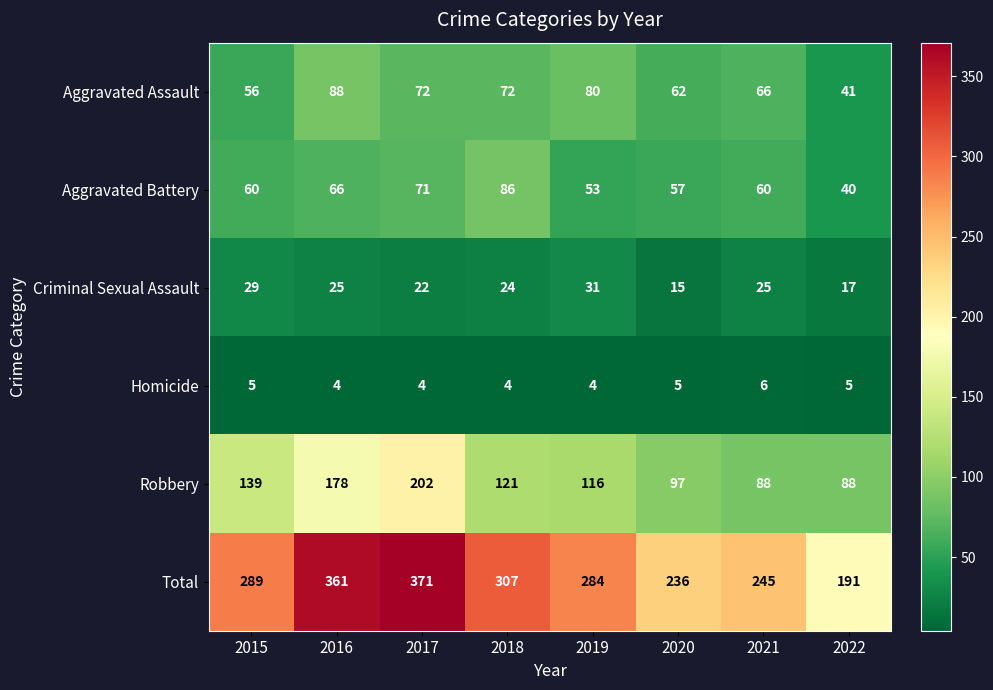

Count the Criminal Sexual Assault values in the range 22 to 29.

5